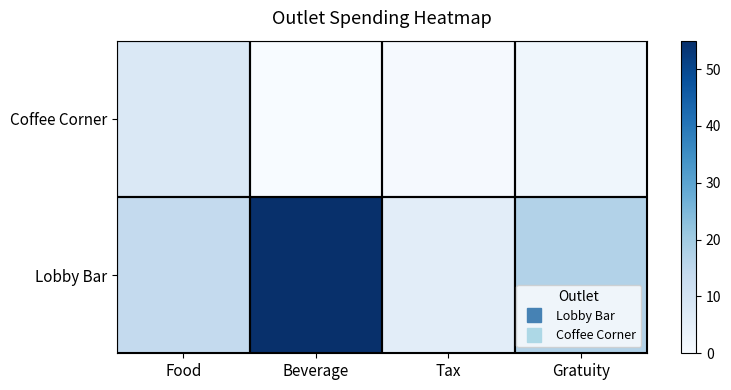

Reading right to left, transcribe all the data shown in this chart.

Lobby Bar: Gratuity=17.0	Tax=5.8	Beverage=55.0	Food=14.0
Coffee Corner: Gratuity=2.0	Tax=0.5	Beverage=0.0	Food=7.8